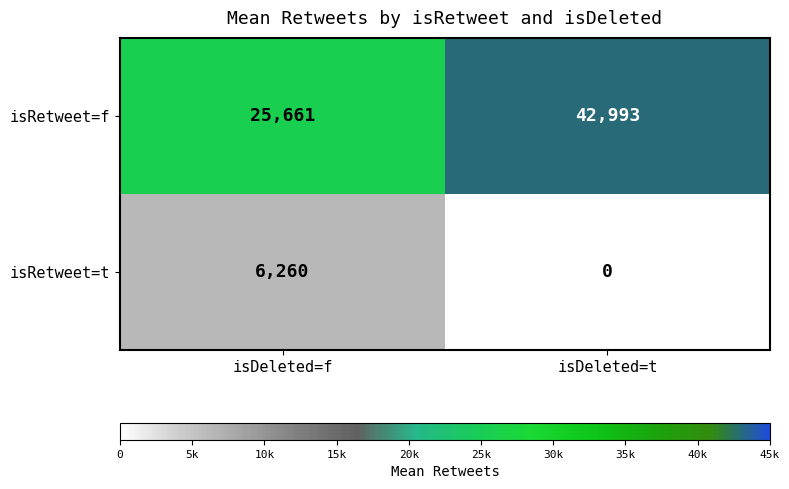

Between isDeleted=f and isDeleted=t, which series saw the biggest shift?

isRetweet=f